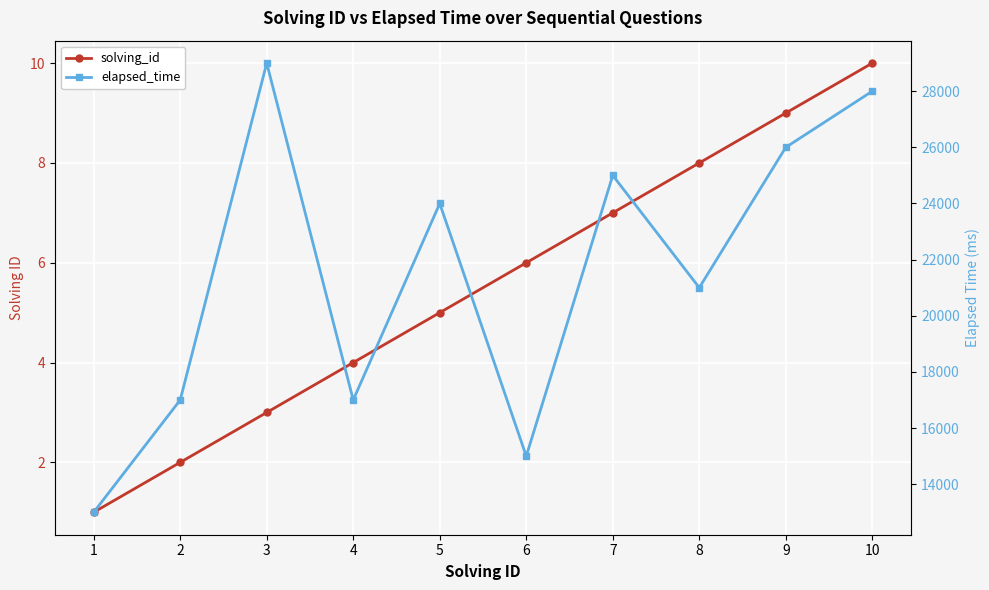

What is the difference between the maximum and second lowest values in the solving_id series?

8